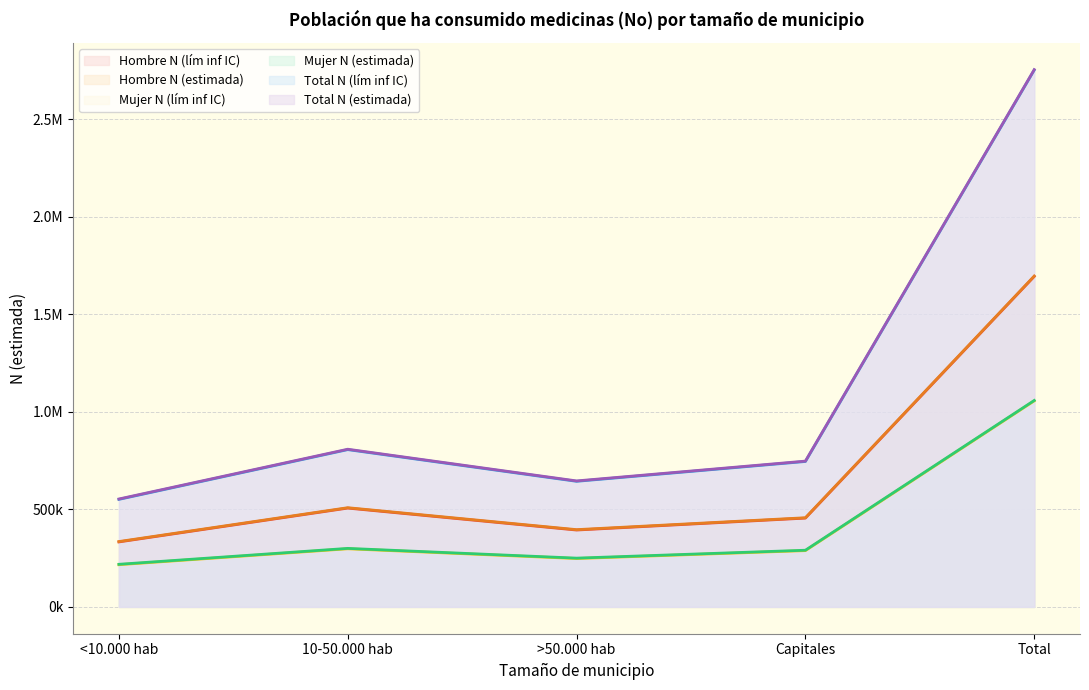

What position from the left is <10.000 hab?

1